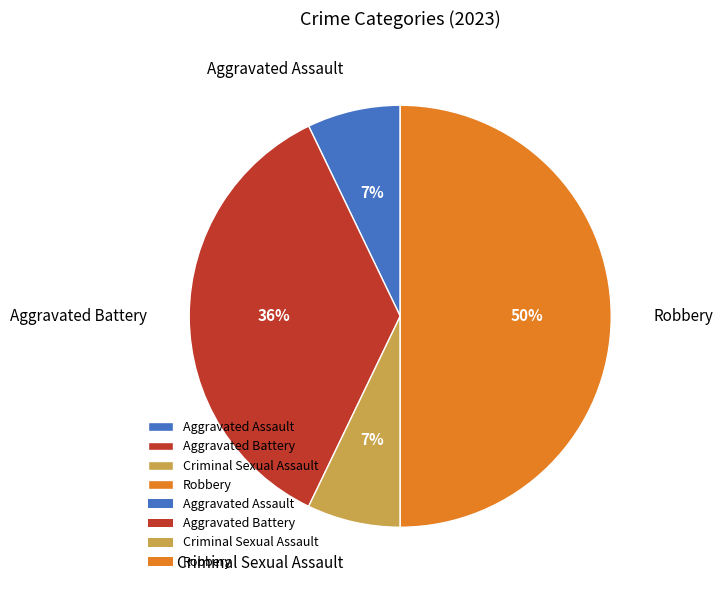

To the nearest percent, what portion does Criminal Sexual Assault represent?

7%